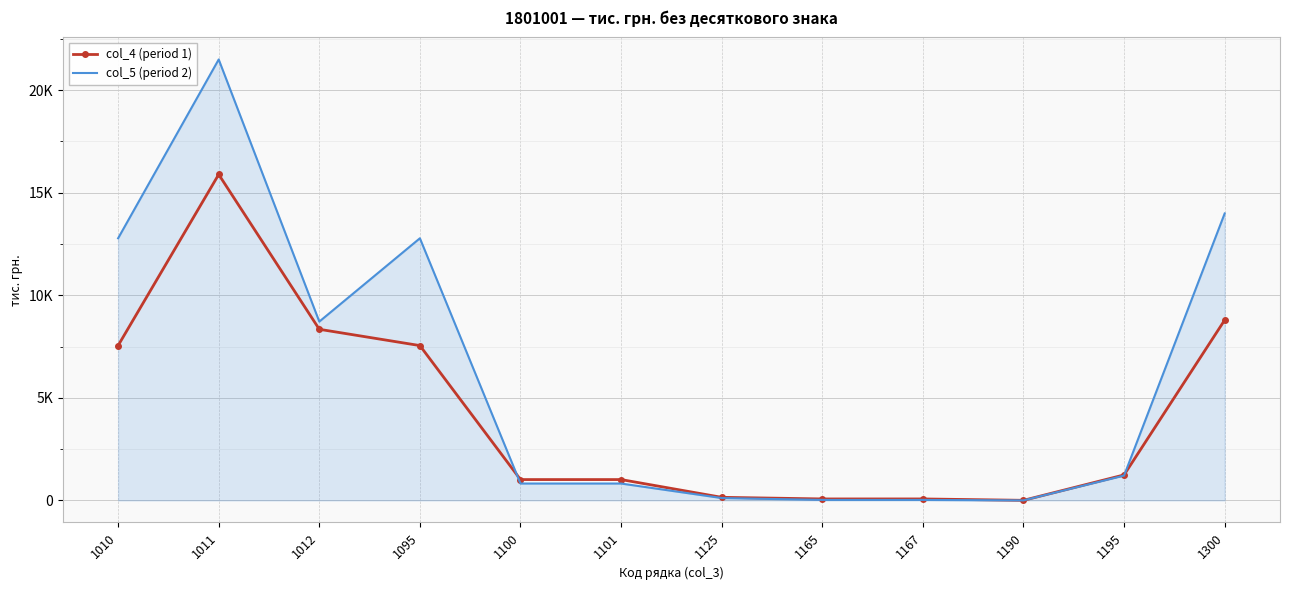

Rank the series by their maximum value, from highest to lowest.

col_5 (period 2), col_4 (period 1)